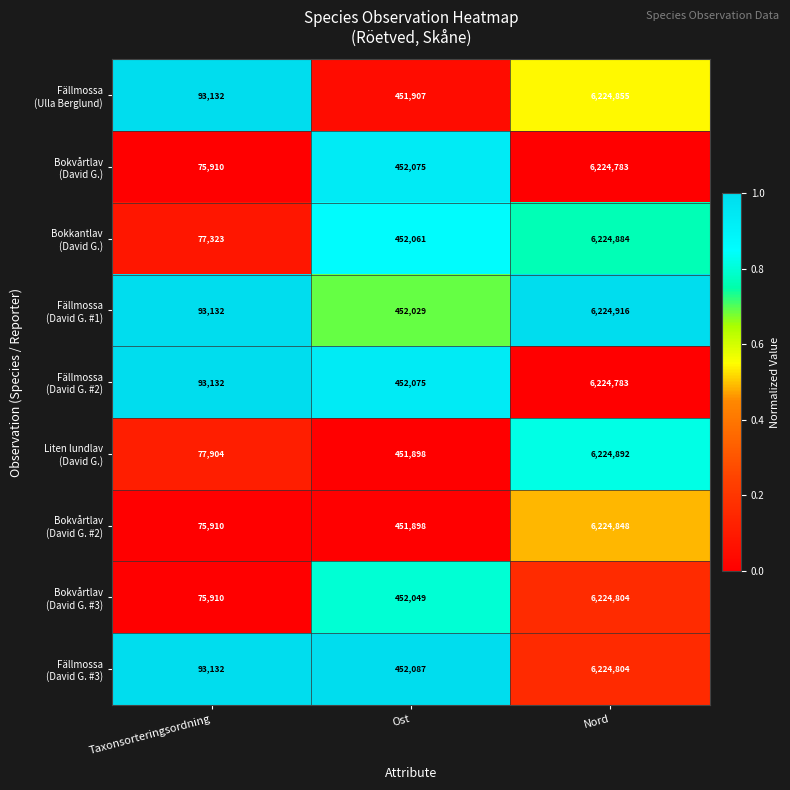

At which category is the sum across all series the highest?

Nord